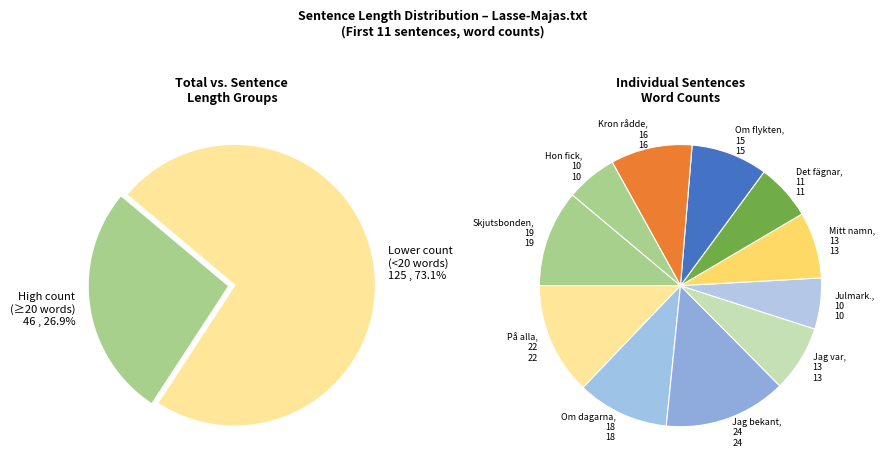

What is the ratio of the value at Jag var nu en to the value at På alla mina?

0.6